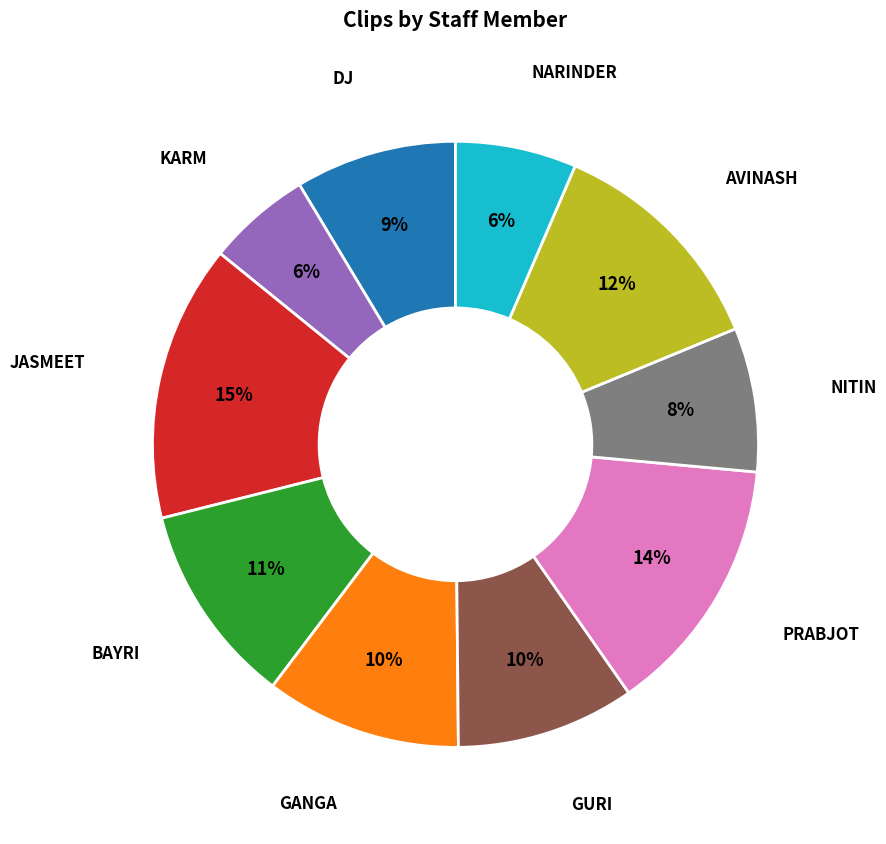

To the nearest percent, what is the difference between the largest and smallest slice percentages?

9%